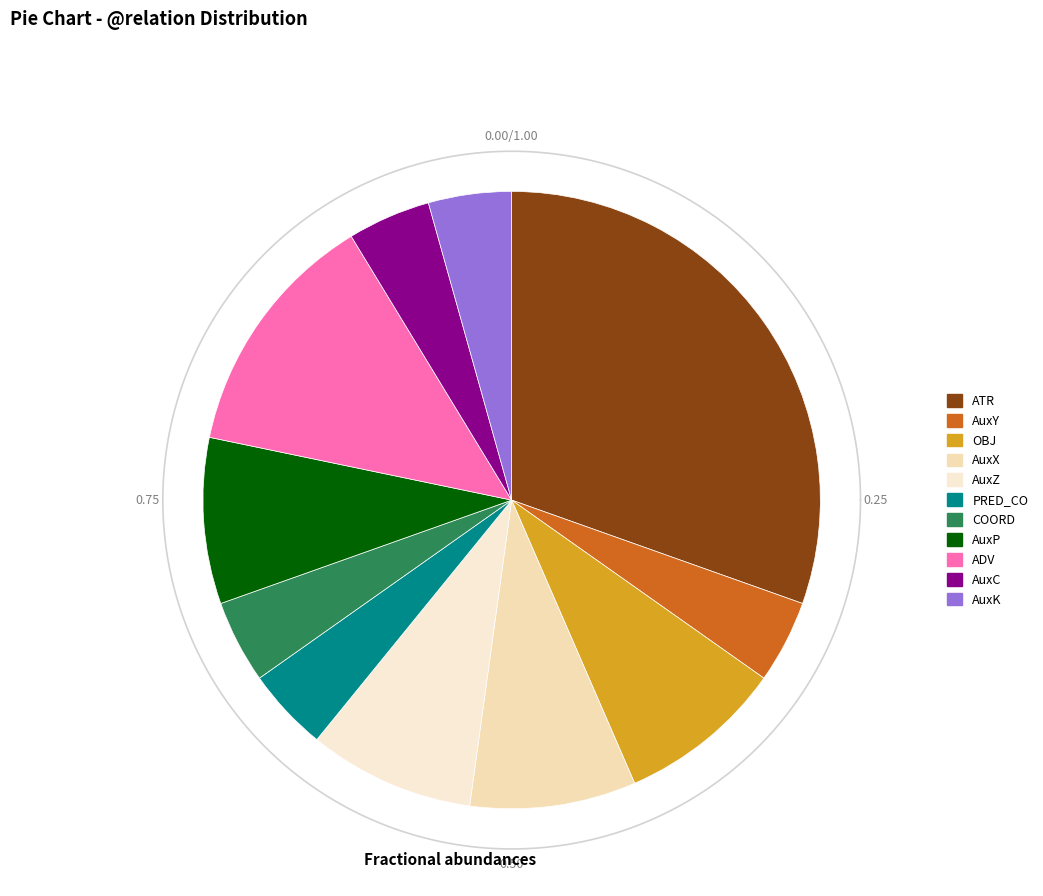

Does any single category account for the majority?

No